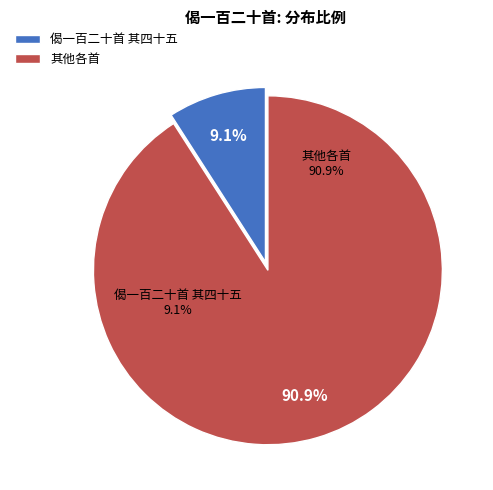

Does 偈一百二十首 其四十八 account for over 50% of the chart?

No